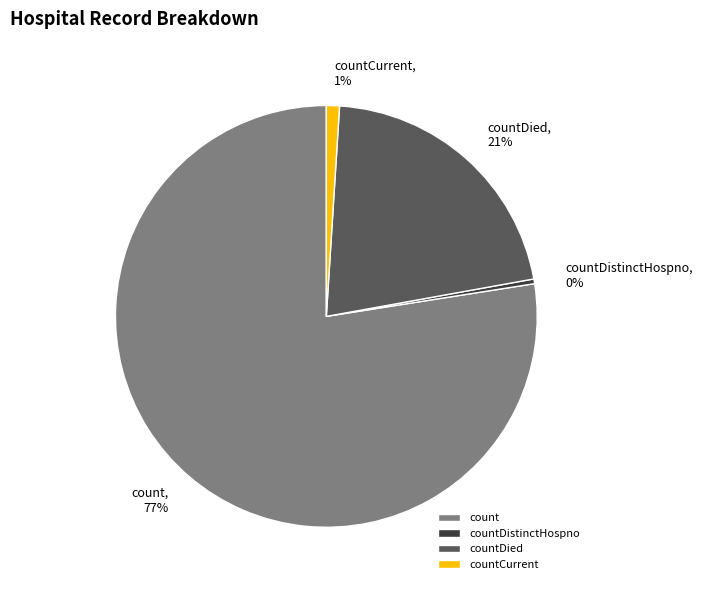

Do countDistinctHospno and count together represent more than half of the pie?

Yes